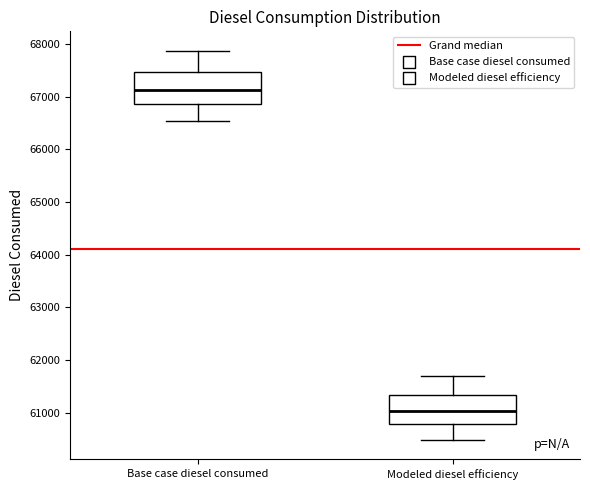

Reading left to right, transcribe this box plot: for each box, give where its median line is, the range the box spans, and where its two whiskers end, as read against the y-axis. The values are not printed on the chart, so give them approximately, as read against the axis.

Base case diesel consumed: median 67100, box 66900 to 67500, whiskers 66500 to 67900
Modeled diesel efficiency: median 61000, box 60800 to 61300, whiskers 60500 to 61700